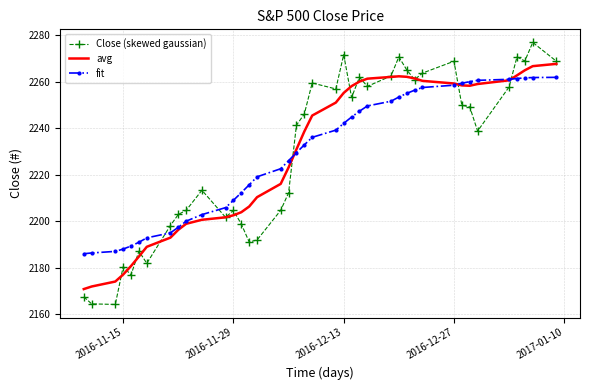

What are all the series names shown in the legend?

Close (skewed gaussian), avg, fit